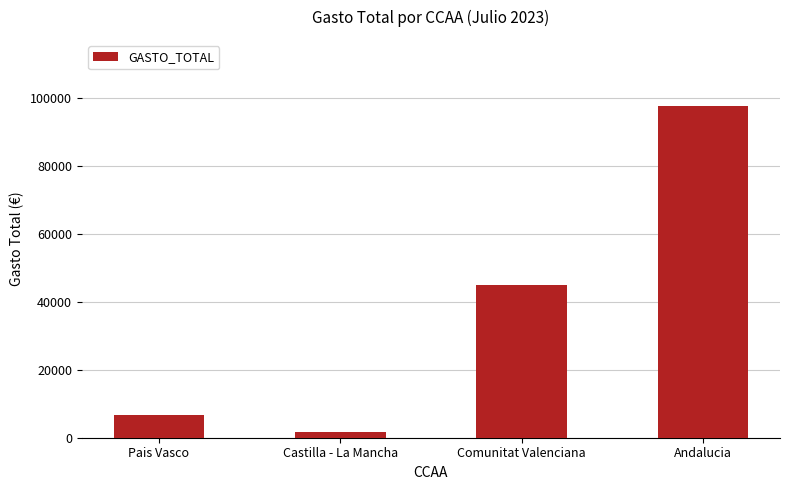

Which label corresponds to the largest value in the chart?

Andalucia